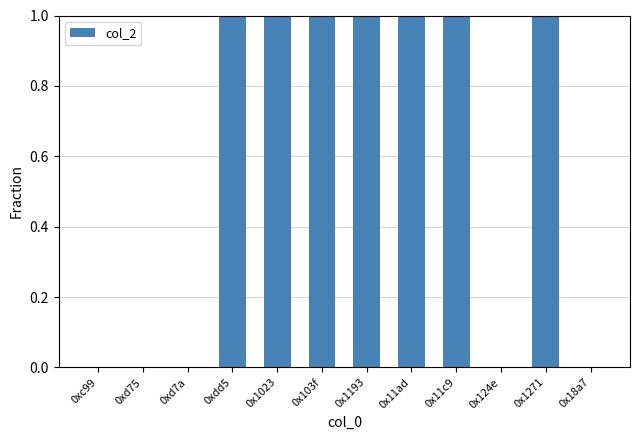

What is the ratio of the value at 0x1271 to the value at 0xdd5?

1.0